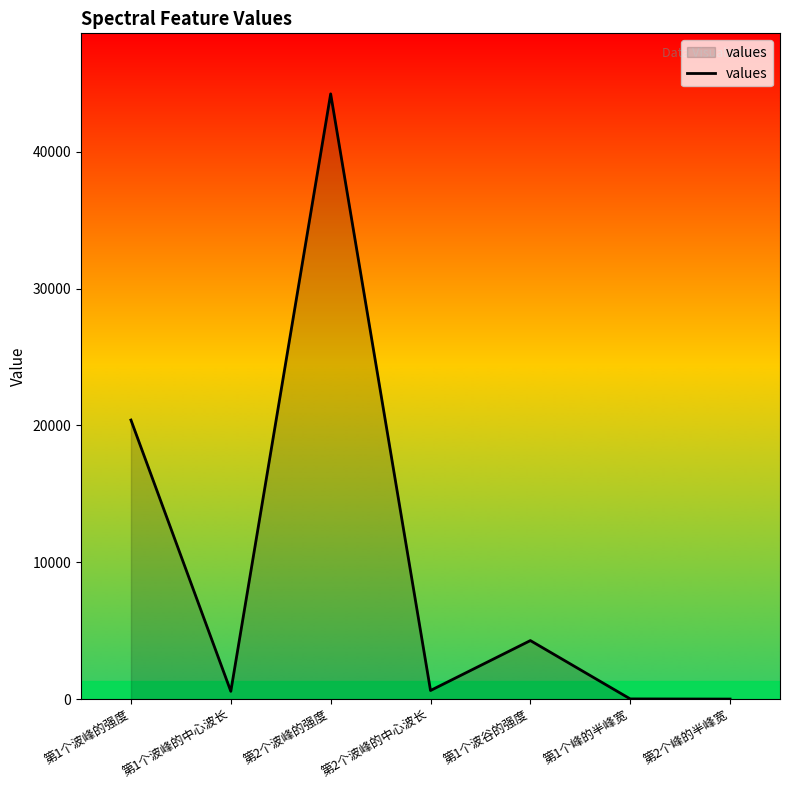

What is the change in value from 第1个波峰的强度 to 第1个峰的半峰宽?

-20367.7